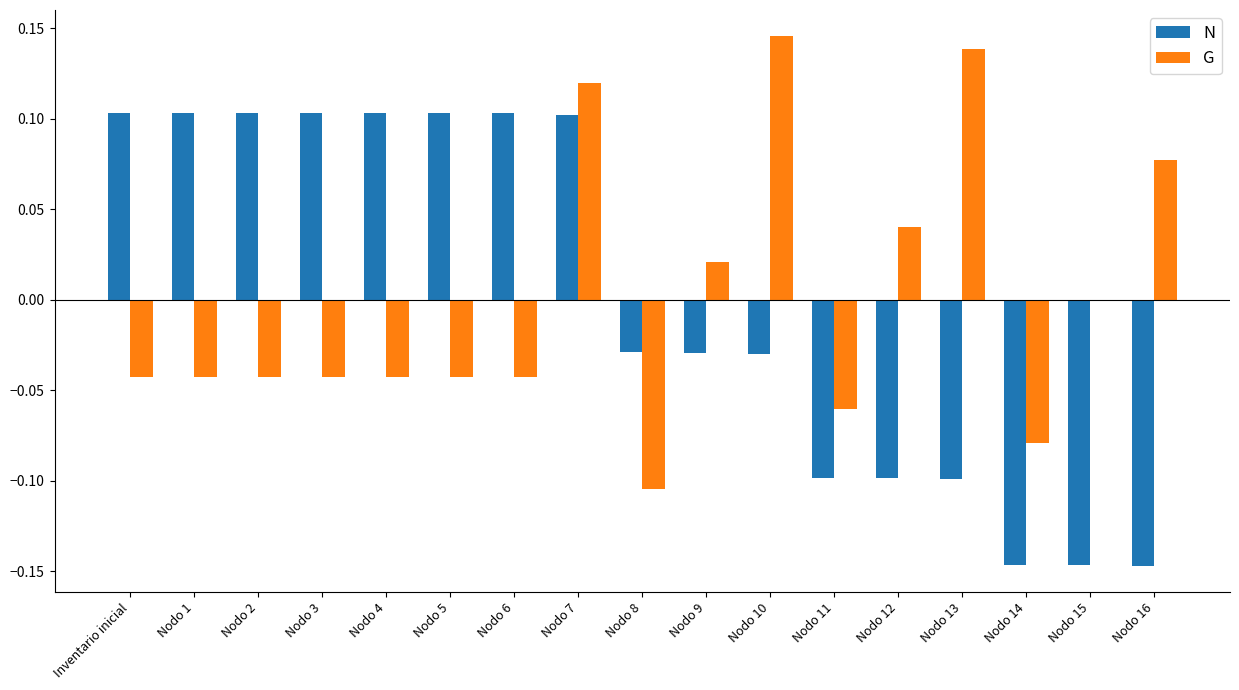

Which series changed the most between Nodo 2 and Nodo 14?

N